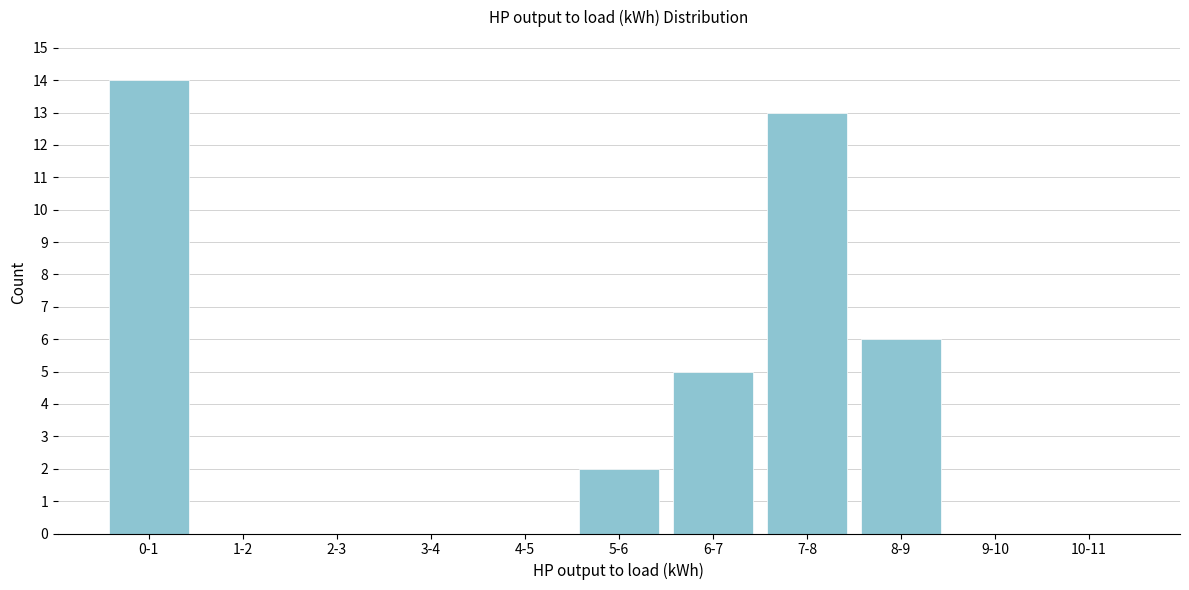

Reading left to right, transcribe all the data shown in this chart.

0-1=14	1-2=0	2-3=0	3-4=0	4-5=0	5-6=2	6-7=5	7-8=13	8-9=6	9-10=0	10-11=0